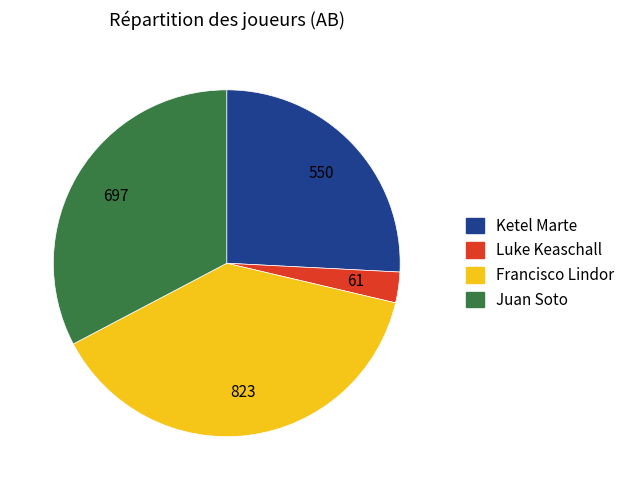

How many segments does this pie chart have?

4